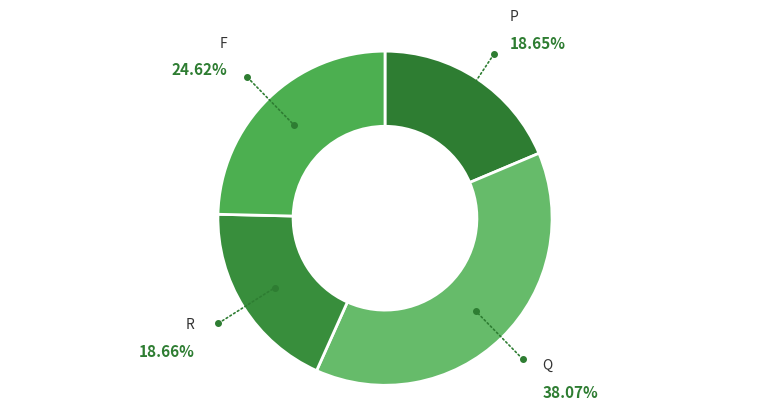

How many segments does this pie chart have?

4